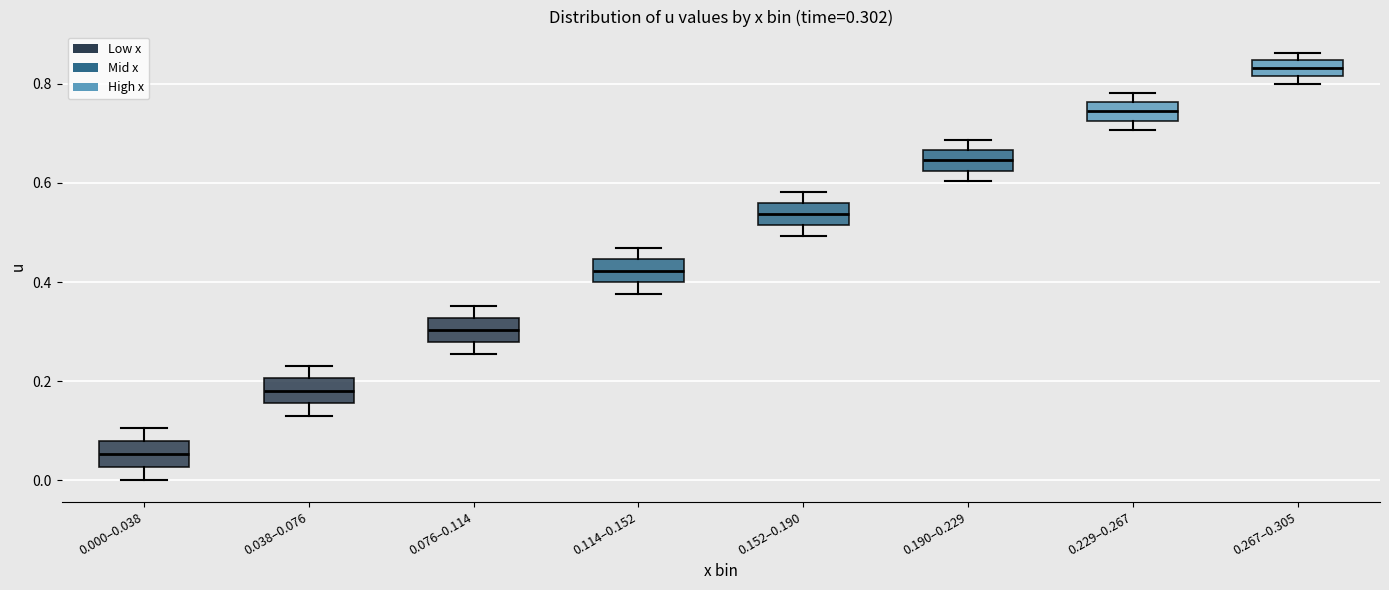

Which box's median line is the highest?

0.267–0.305